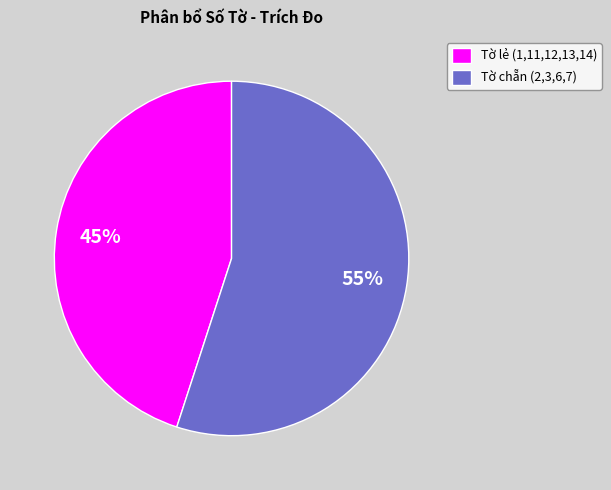

Approximately how many times larger is the value at Tờ chẵn (2,3,6,7) compared to Tờ lẻ (1,11,12,13,14)?

1.2